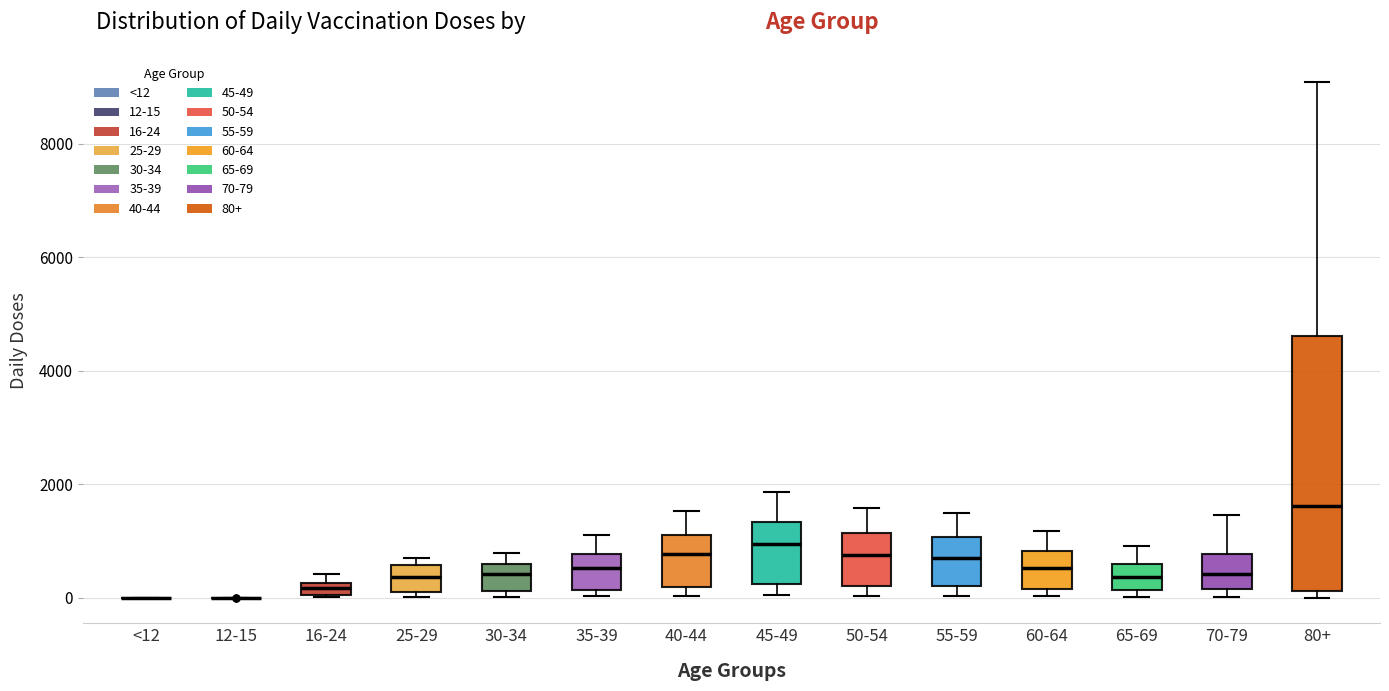

Comparing the boxes themselves (not the whiskers), which one is the tallest?

80+